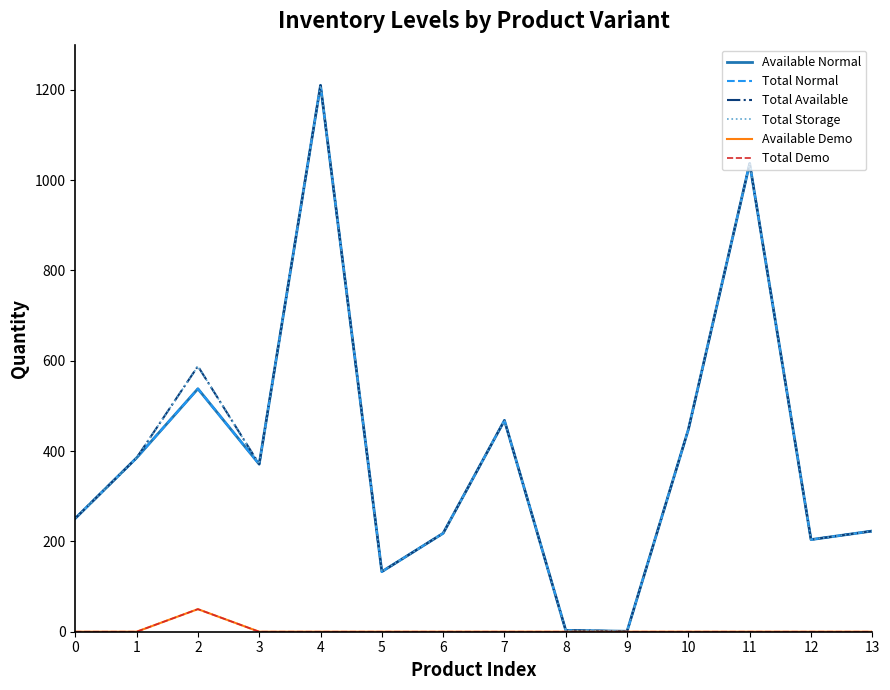

Does the chart display data point markers on the line(s)?

No